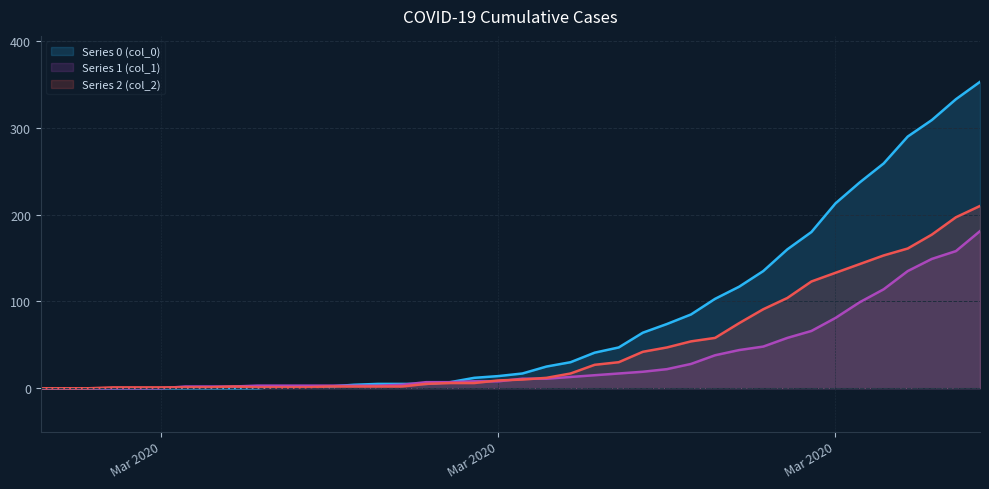

What is the difference between the maximum and minimum values in the col_1 series?

181